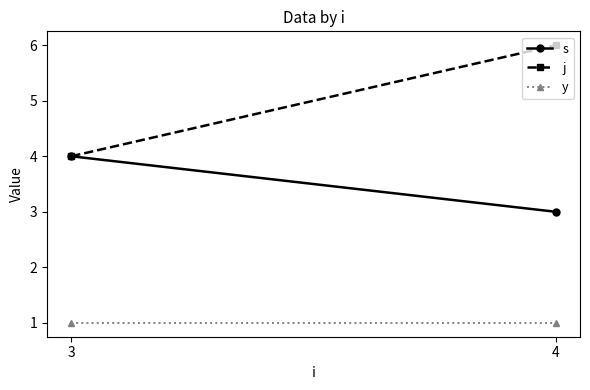

Is this an area chart (filled region under the line)?

No